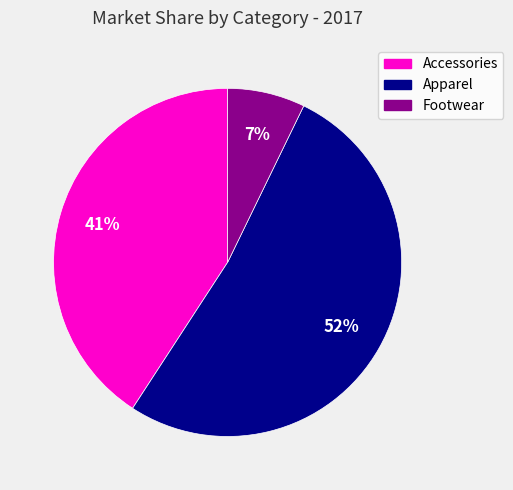

Which slice is the smallest?

Footwear